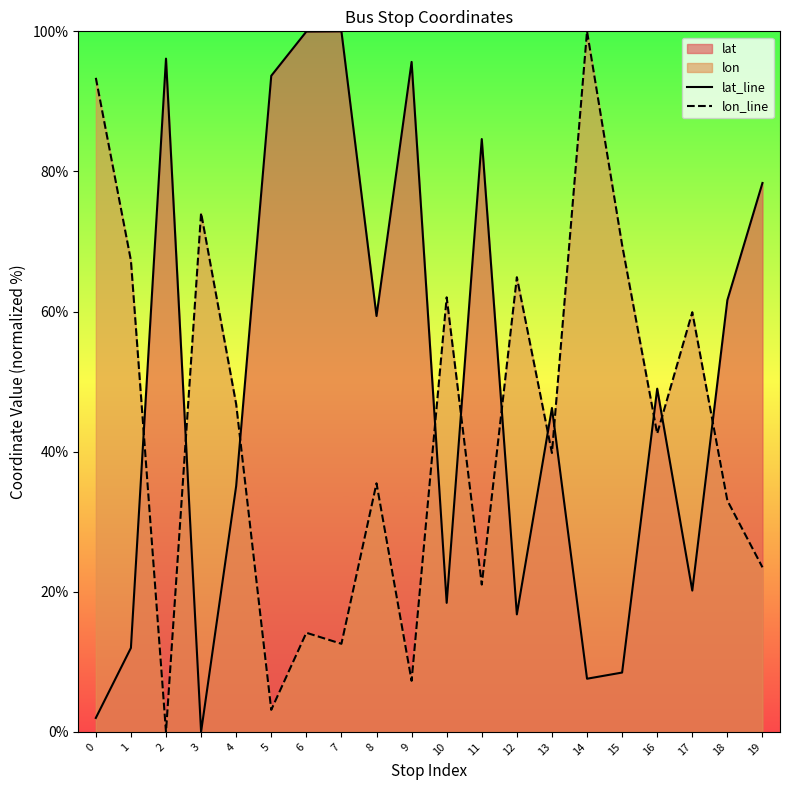

How many data points in lon_line are less than 42?

10